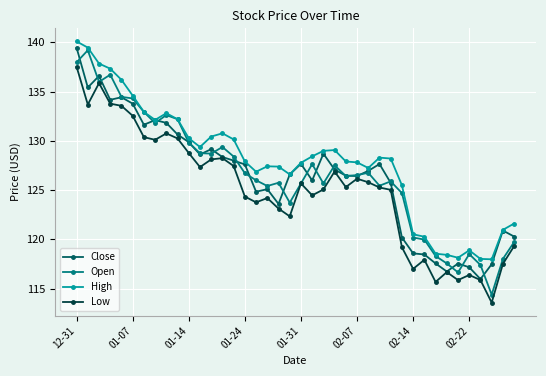

Which series has the largest total across all categories?

High